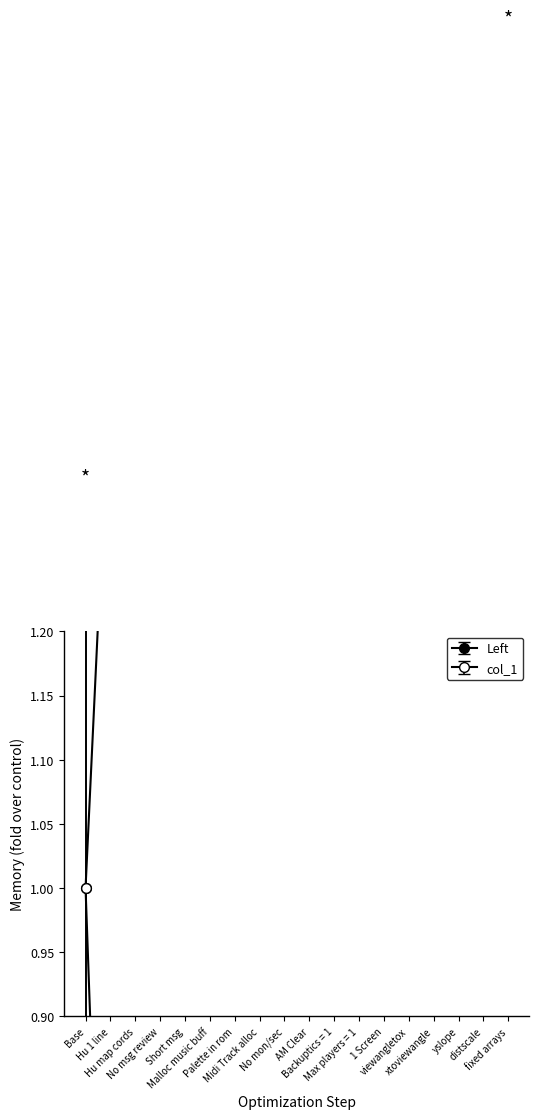

What is the label of the 1st point from the left?

Base